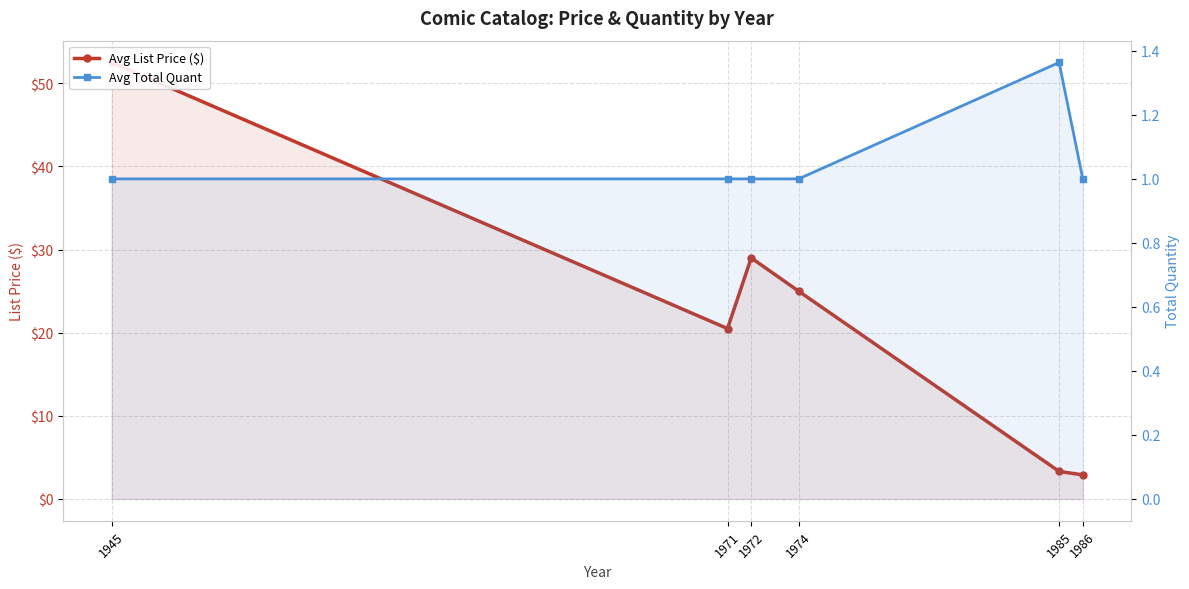

Where does the Avg List Price ($) series first go above 25?

1945